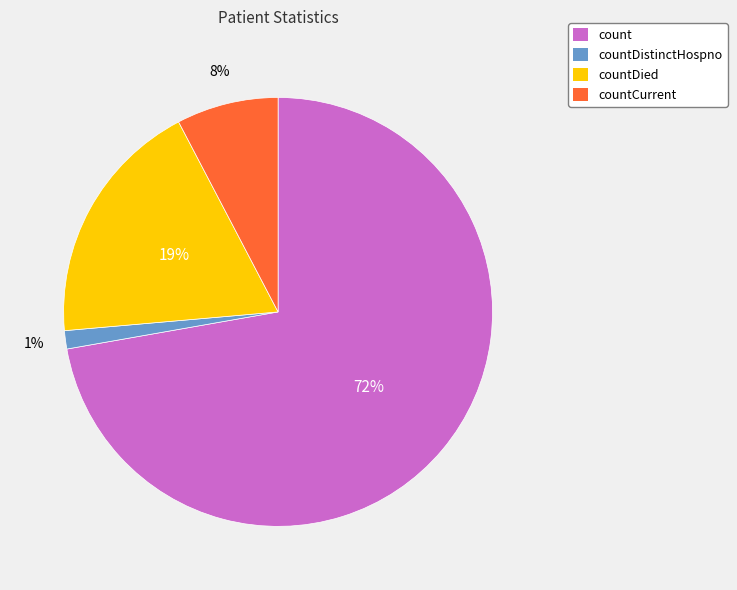

To the nearest percent, what is the difference between the count and countDistinctHospno slice percentages?

71%